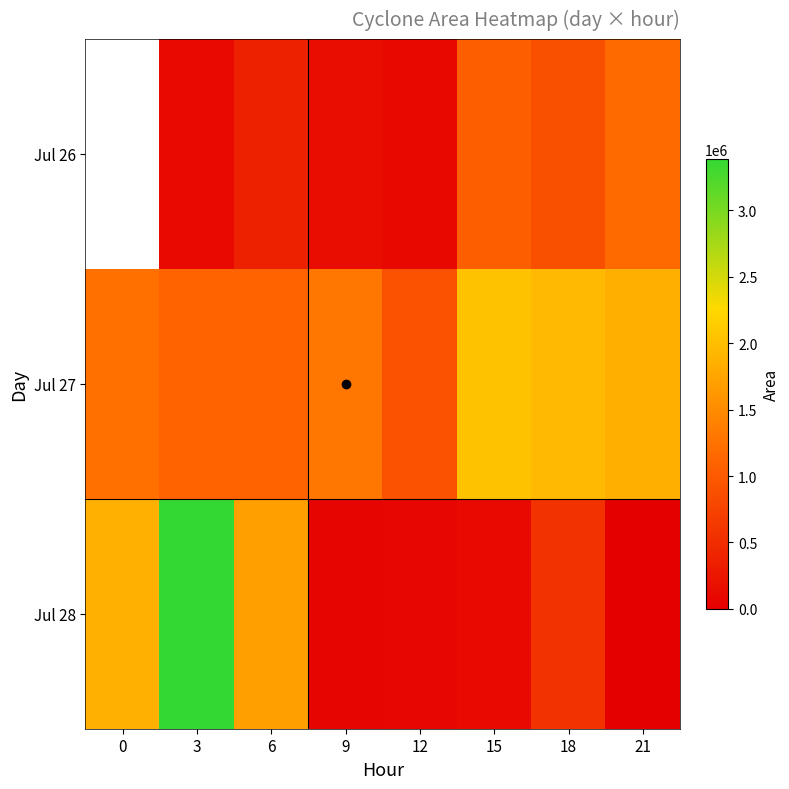

How many values in the Jul 27 series exceed 1296250?

3